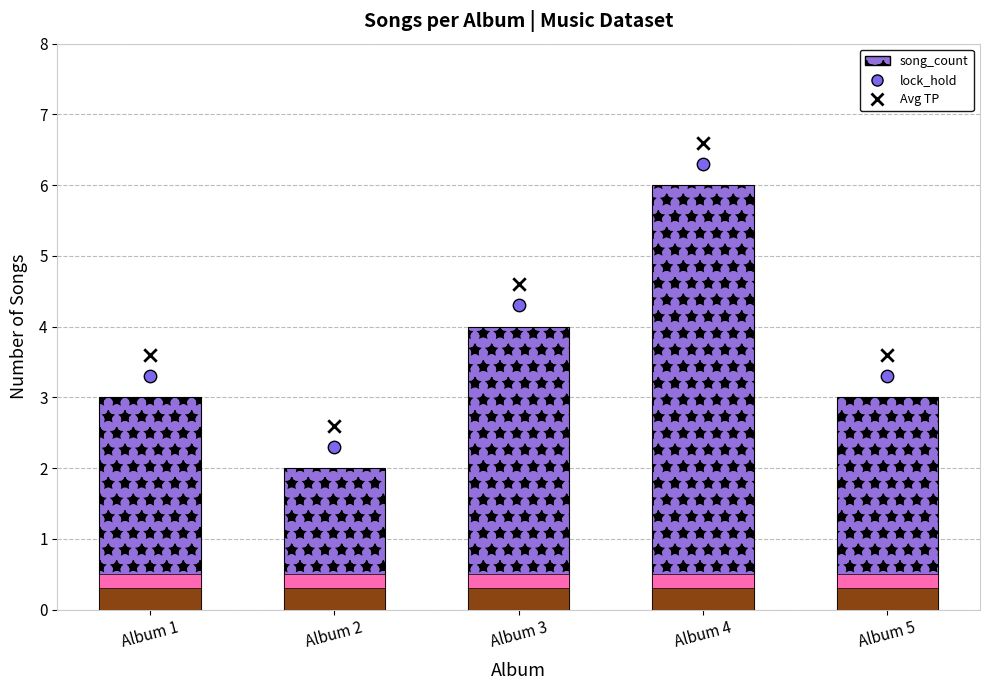

Which series has the largest Y range (max minus min)?

song_count